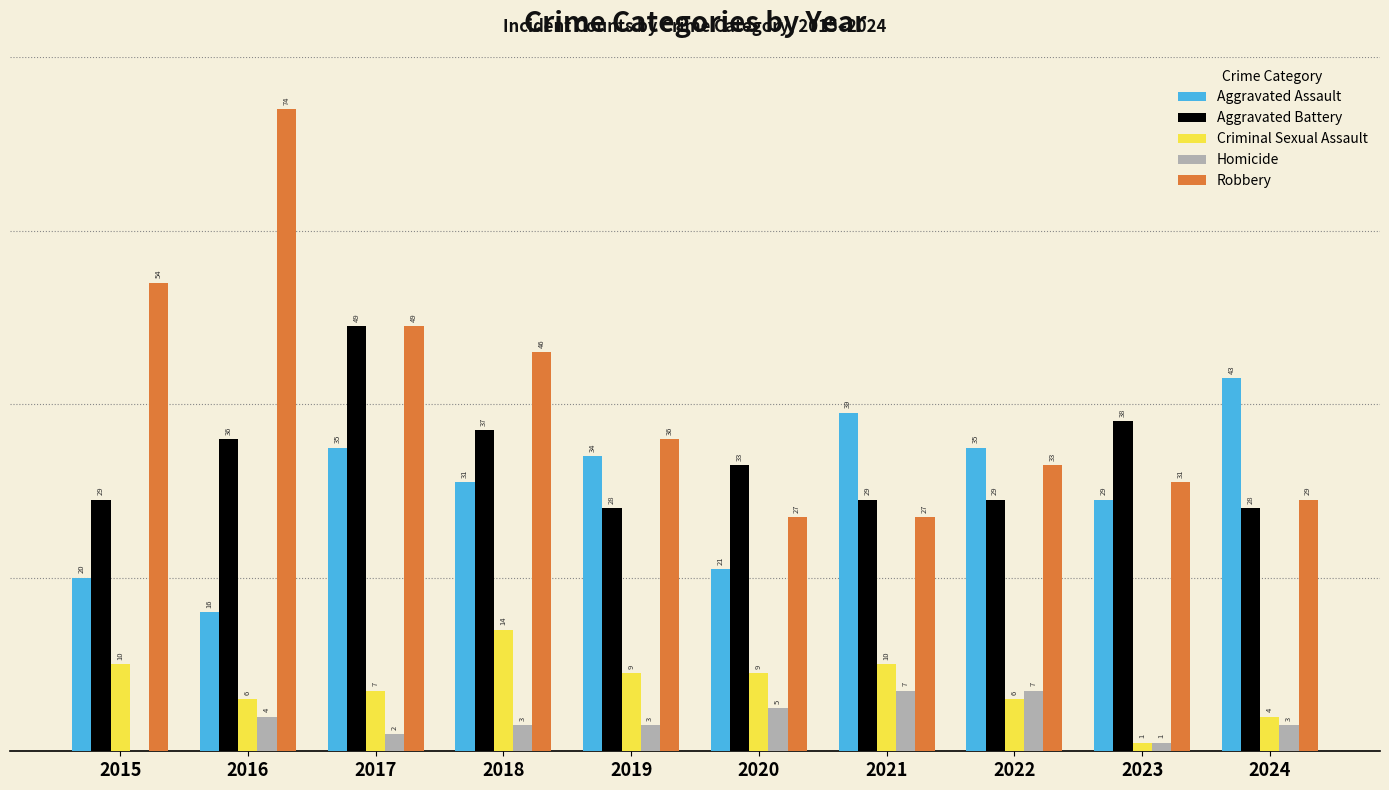

Between 2015 and 2020, which series saw the biggest shift?

Robbery